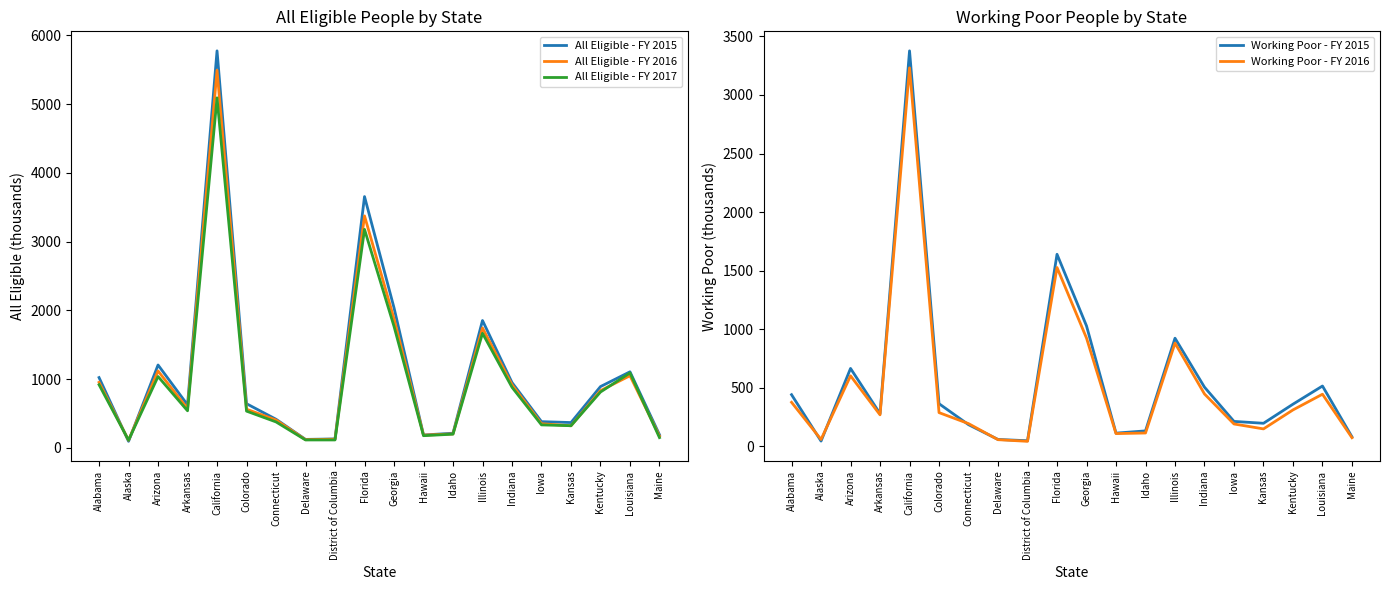

True or false: Working Poor - FY 2015 and All Eligible - FY 2017 intersect in this chart.

False